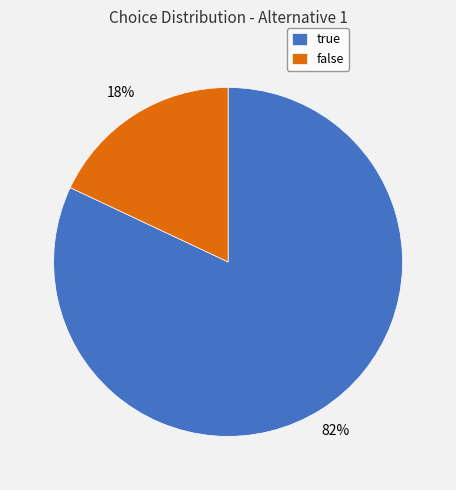

How many segments does this pie chart have?

2